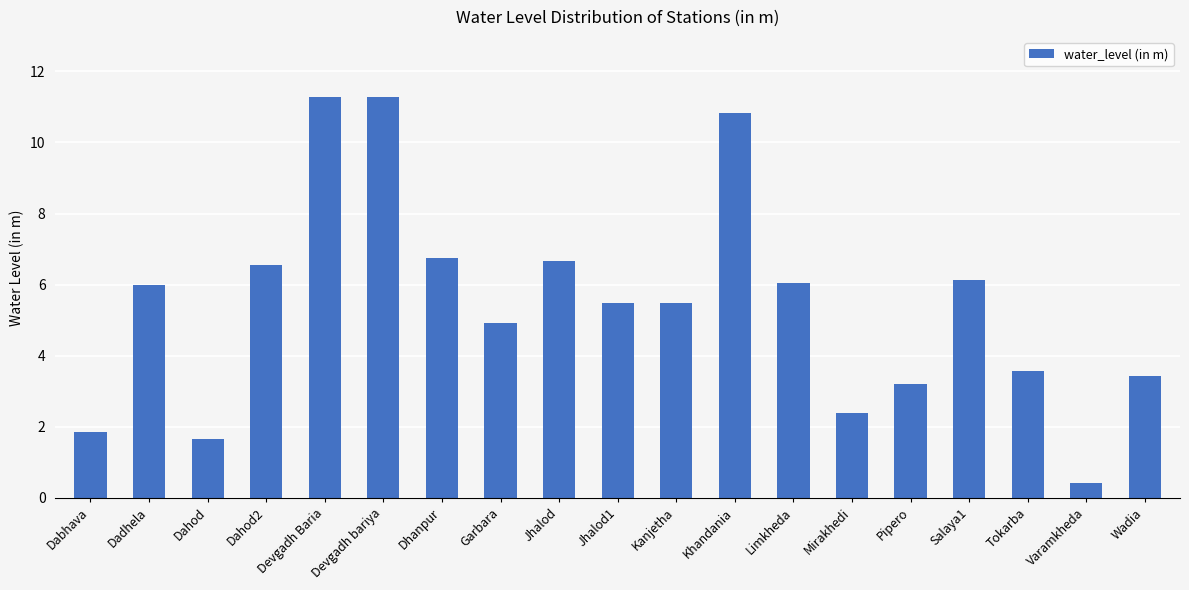

Between Limkheda and Khandania, which is larger?

Khandania